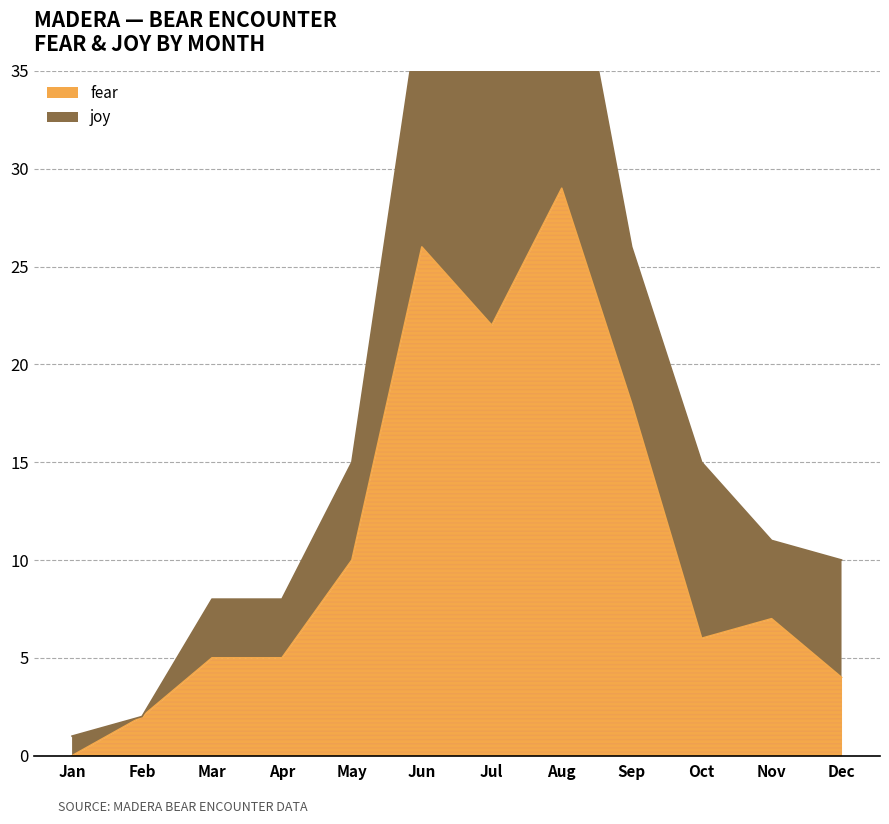

Reading left to right, list all the values displayed in this chart.

Jan=0	Feb=2	Mar=5	Apr=5	May=10	Jun=26	Jul=22	Aug=29	Sep=18	Oct=6	Nov=7	Dec=4